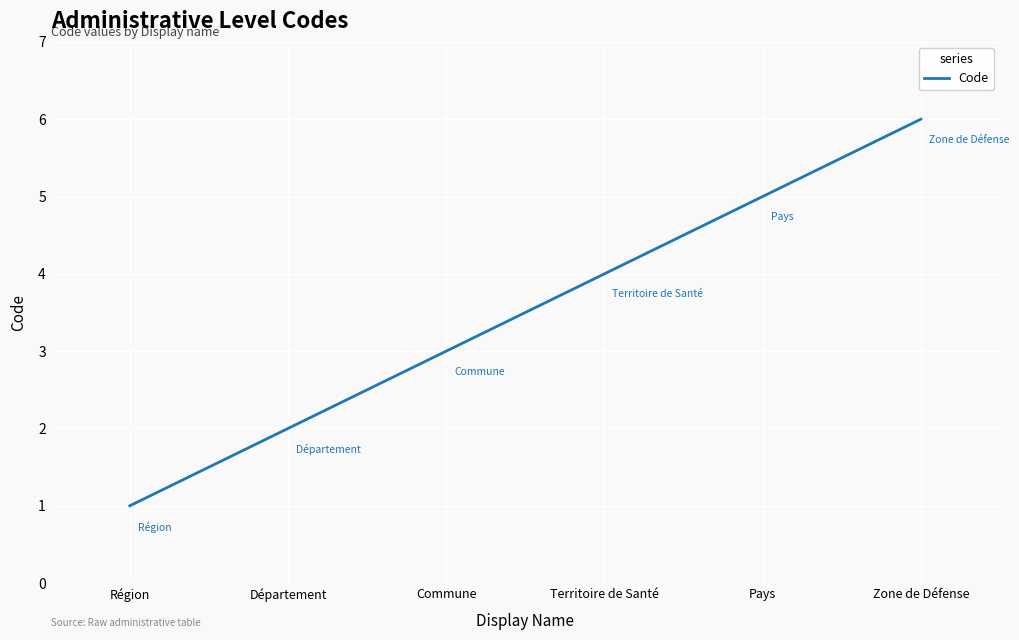

What is the smallest value displayed?

1